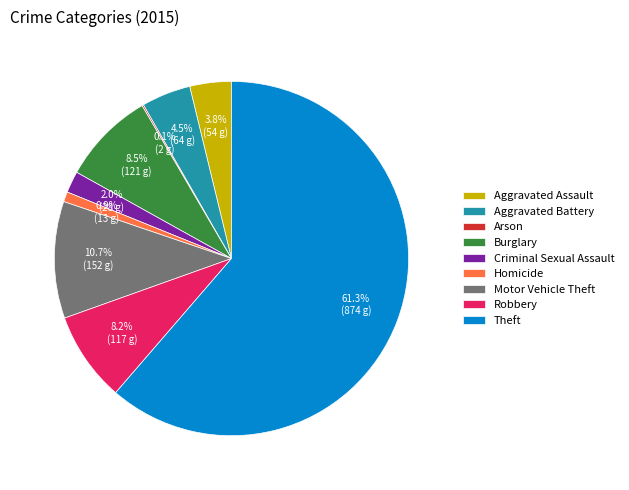

To the nearest percent, what percentage of the pie is Robbery?

8%